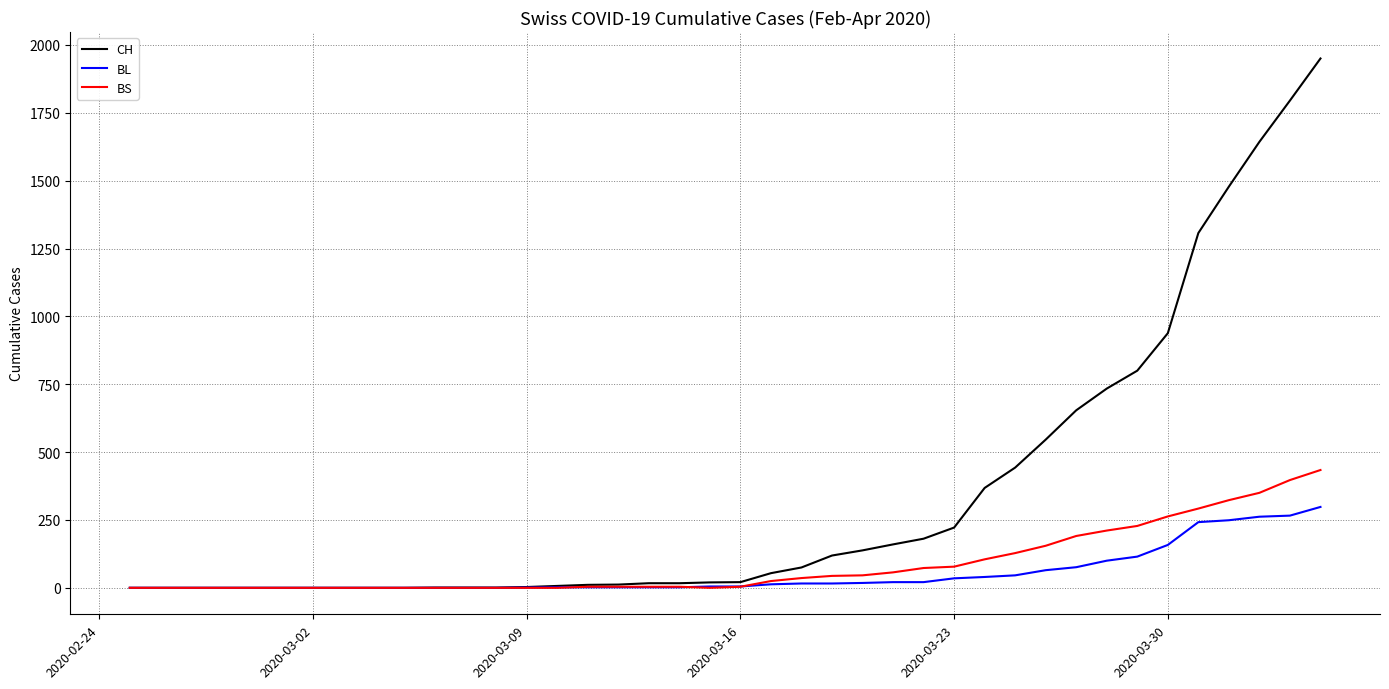

Which series has the widest spread of values?

CH